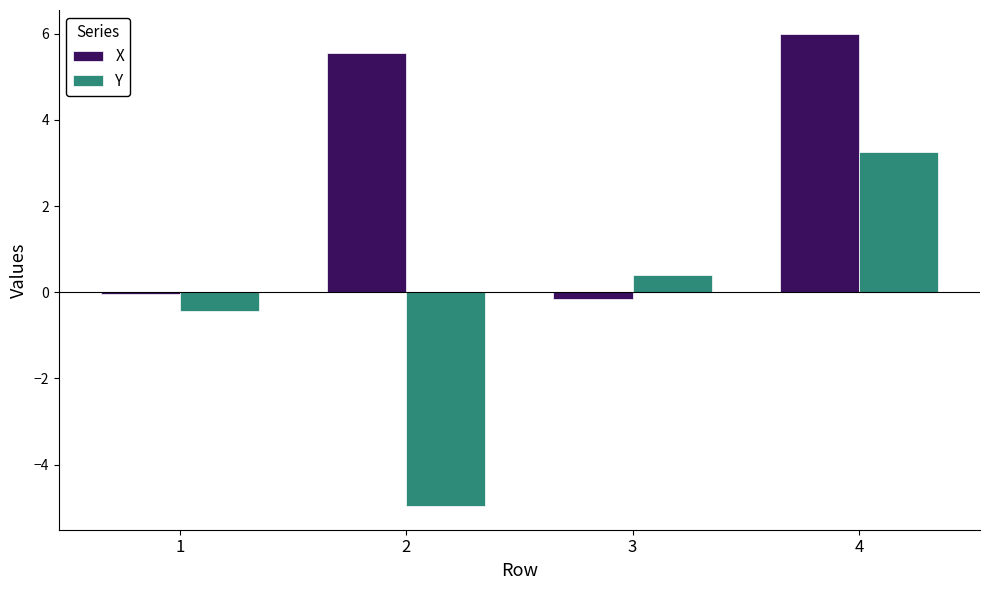

What is the approximate value of Y at 2?

-5.0